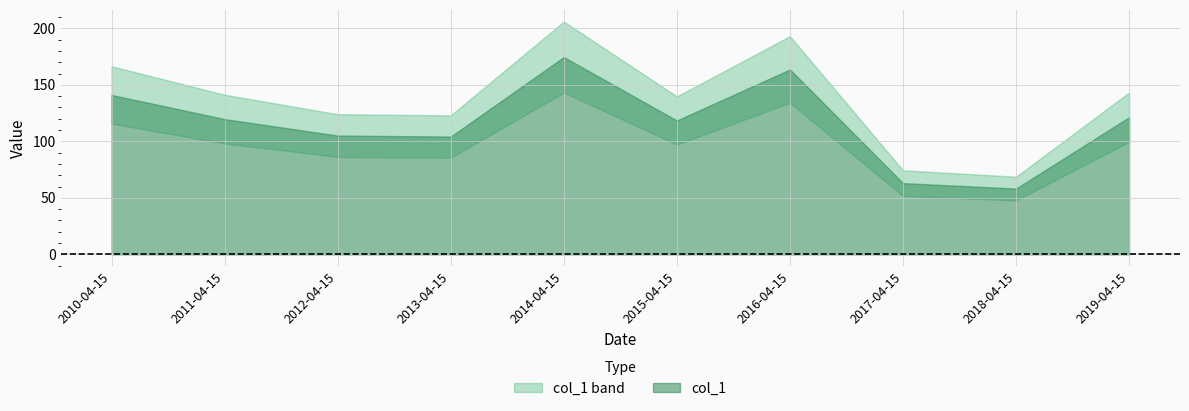

Does the chart display data point markers on the line(s)?

No